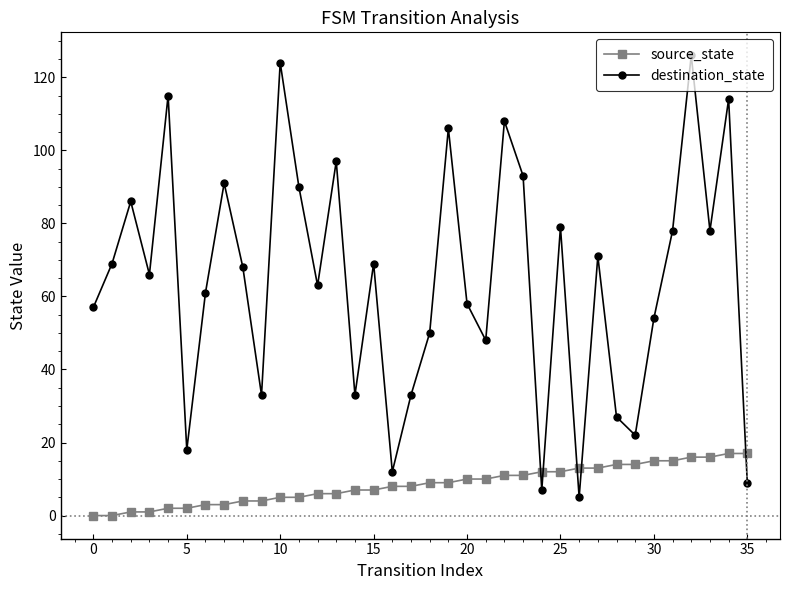

List the series in order of their overall mean, highest first.

destination_state, source_state